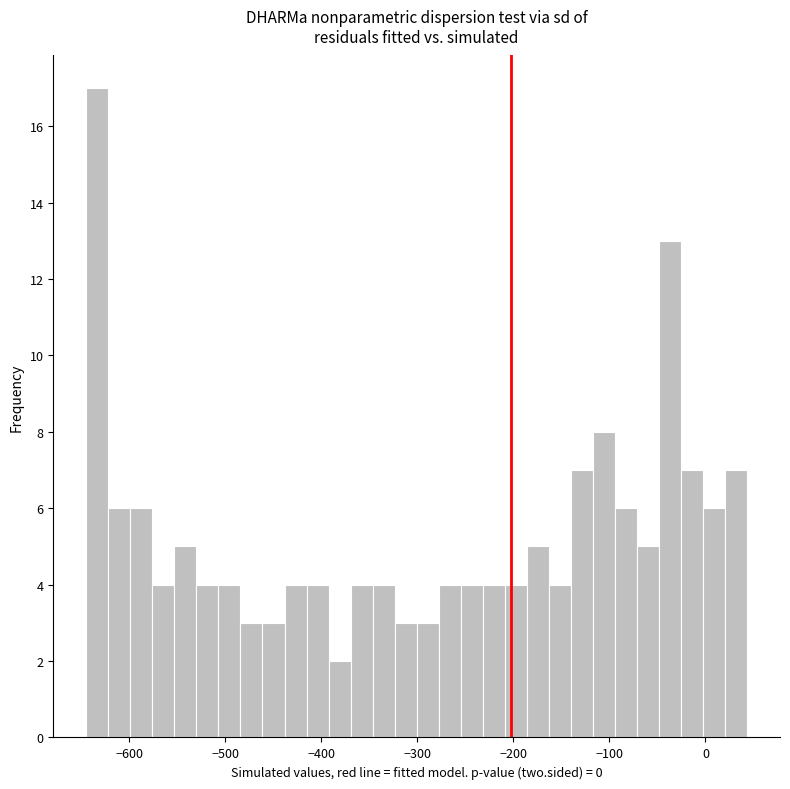

Read against the x-axis, roughly where is the centre of the tallest bar?

-630